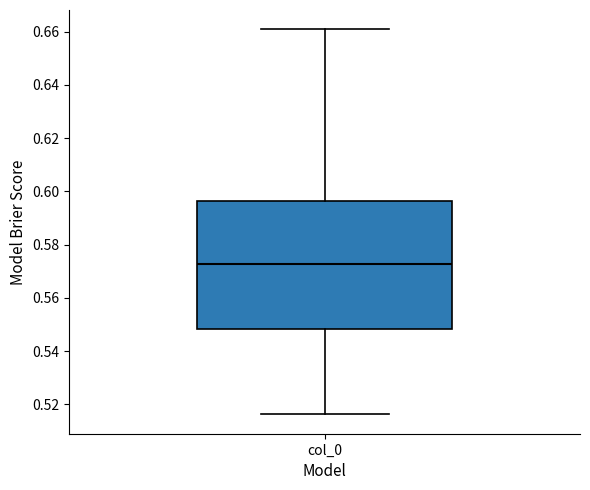

Transcribe this box plot: give where the median line is, the range the box spans, and where the two whiskers end, as read against the y-axis. The values are not printed on the chart, so give them approximately, as read against the axis.

median 0.572, box 0.548 to 0.596, whiskers 0.516 to 0.660